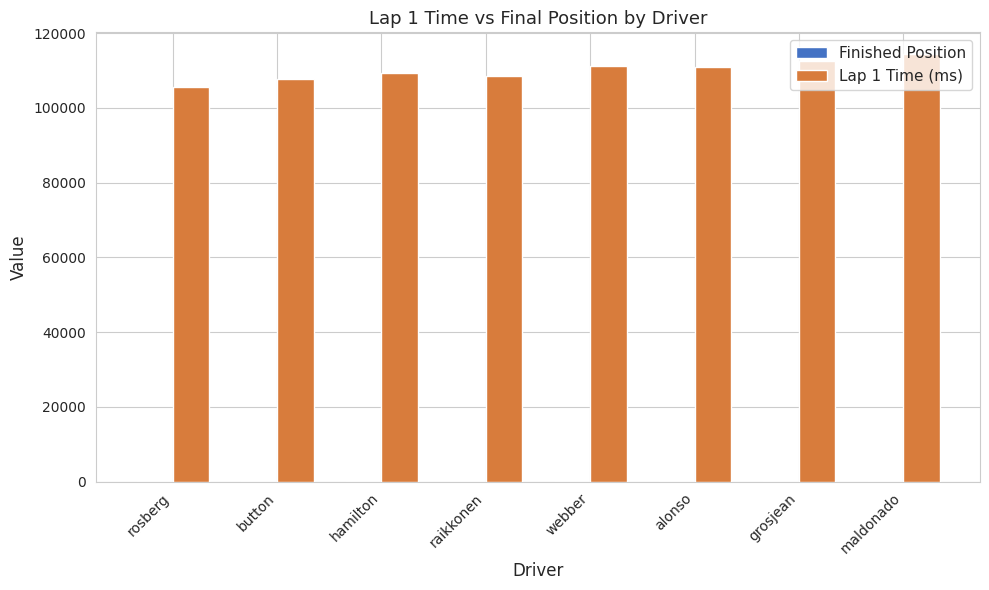

True or false: Lap 1 Time (ms) has a value of 109228 at hamilton.

True